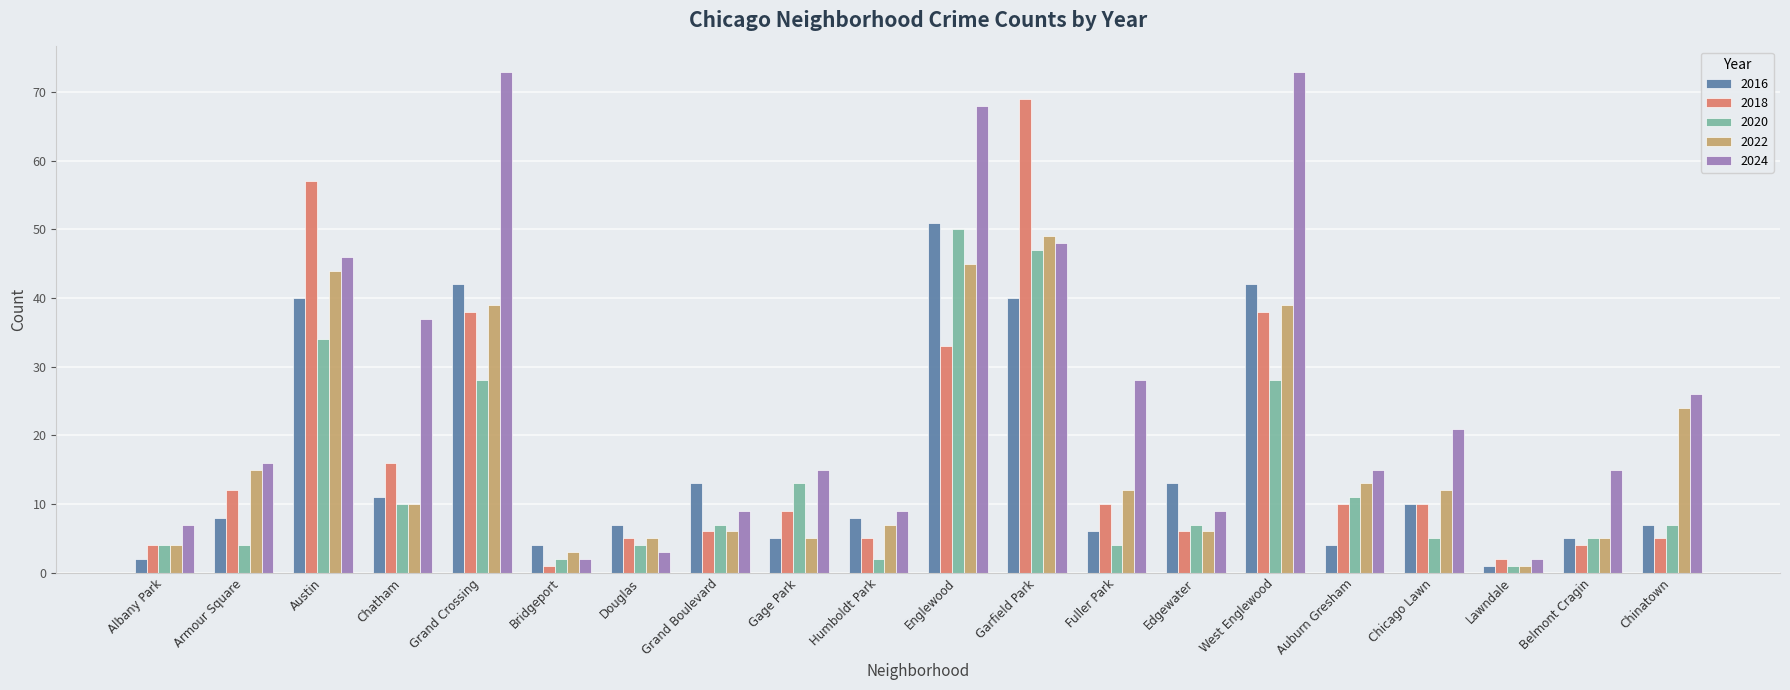

Which series has the widest spread of values?

2024